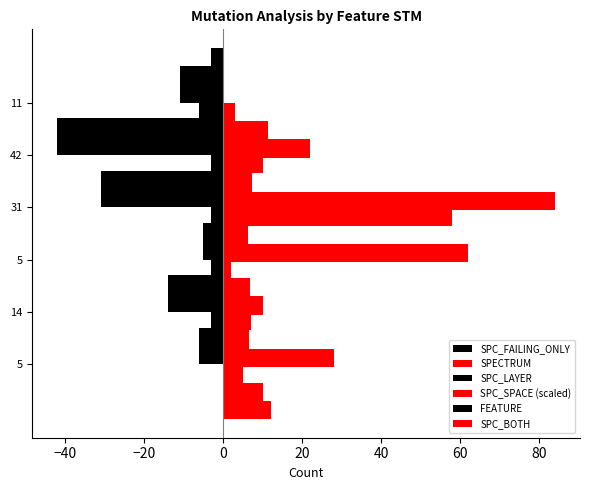

At how many categories does at least one series exceed -28?

6